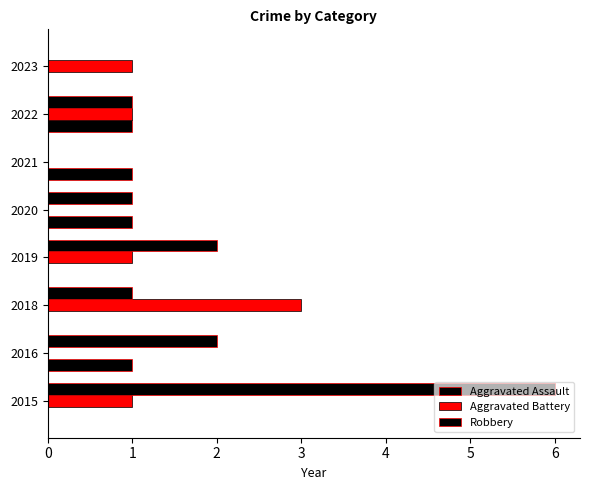

What is the value of the Aggravated Battery bar at the 4th from the left?

1